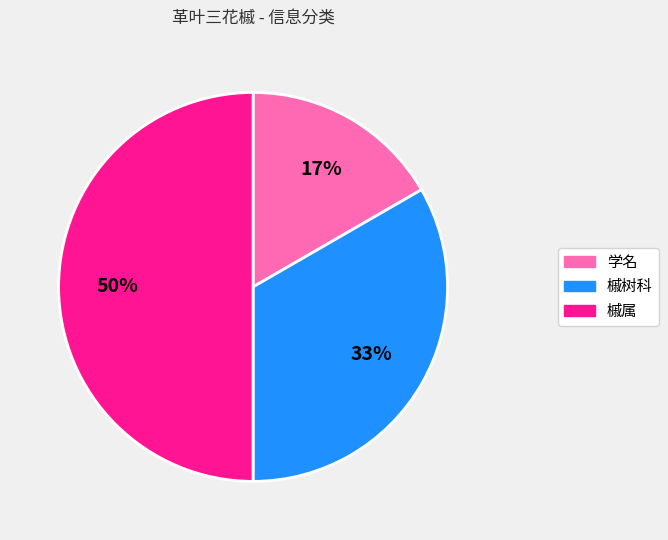

To the nearest percent, what portion does 槭属 represent?

50%